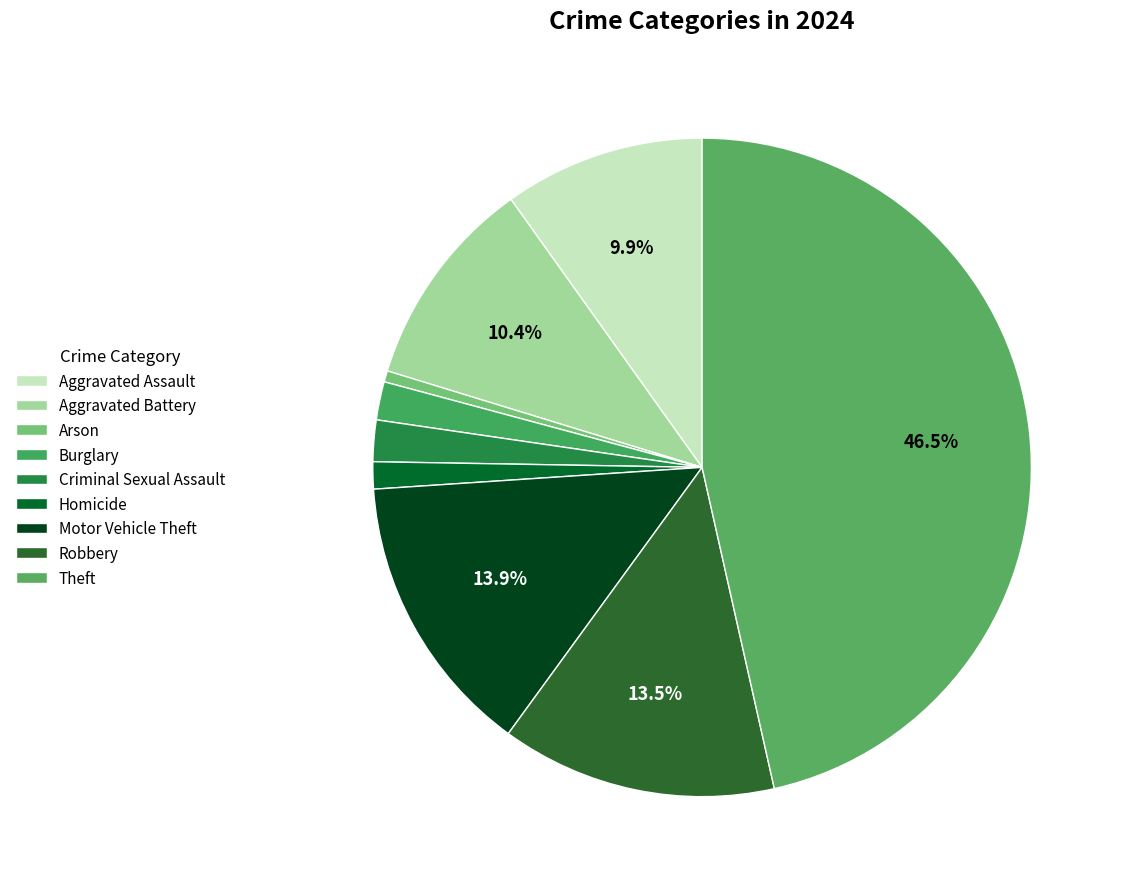

Rank the categories by value from highest to lowest.

Theft, Motor Vehicle Theft, Robbery, Aggravated Battery, Aggravated Assault, Criminal Sexual Assault, Burglary, Homicide, Arson